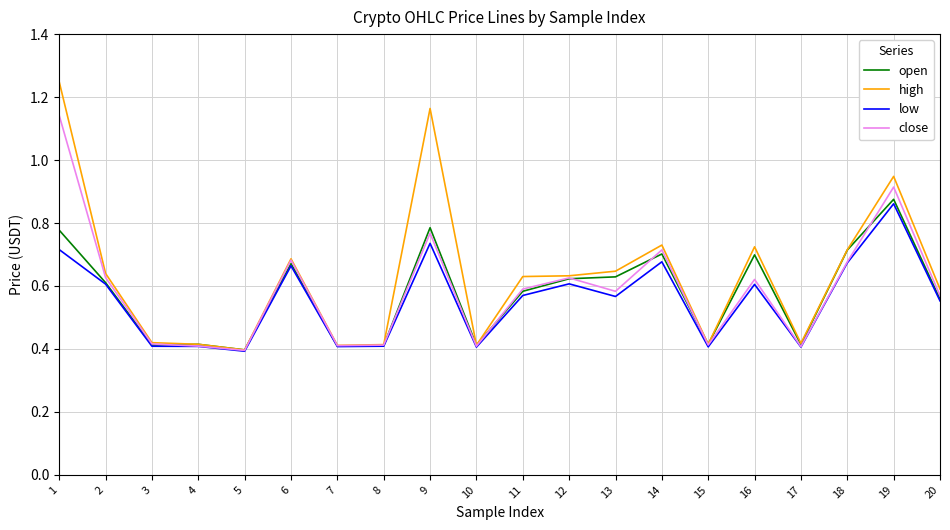

True or false: close has a value of 0.6 at 16.

True